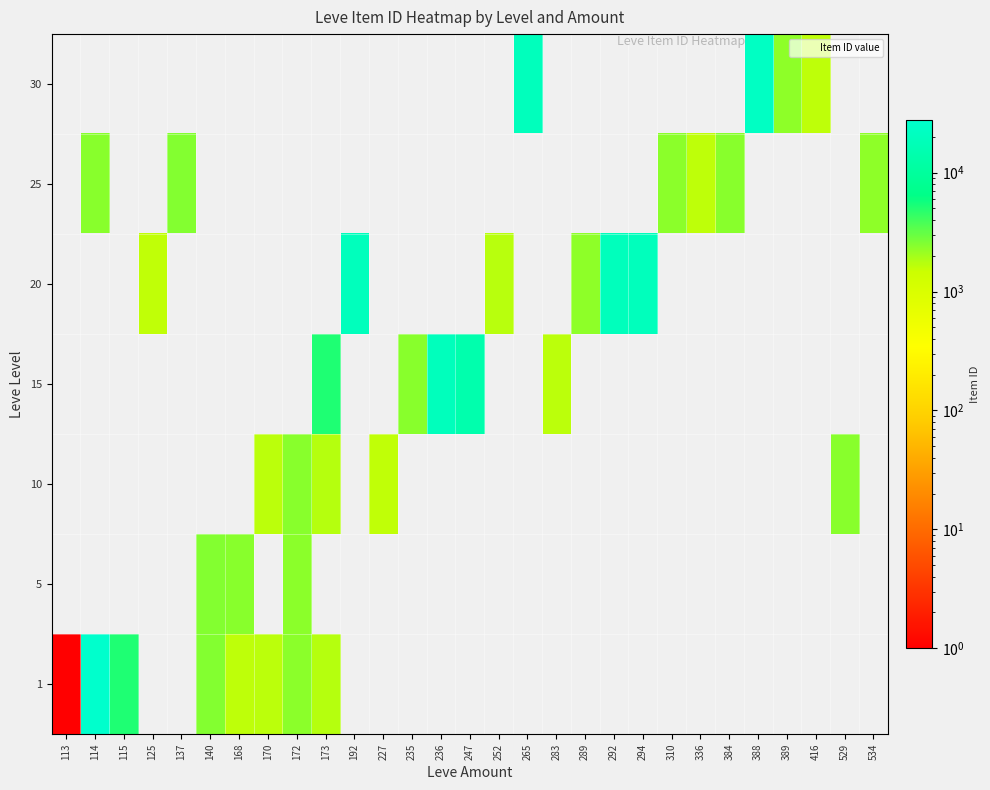

Reading left to right, list all the values displayed in this chart.

1: 113=1	114=27713	115=5091	125=0	137=0	140=2507	168=1648	170=1684	172=2342	173=1753	192=0	227=0	235=0	236=0	247=0	252=0	265=0	283=0	289=0	292=0	294=0	310=0	336=0	384=0	388=0	389=0	416=0	529=0	534=0
5: 113=0	114=0	115=0	125=0	137=0	140=2481	168=2392	170=0	172=2342	173=0	192=0	227=0	235=0	236=0	247=0	252=0	265=0	283=0	289=0	292=0	294=0	310=0	336=0	384=0	388=0	389=0	416=0	529=0	534=0
10: 113=0	114=0	115=0	125=0	137=0	140=0	168=0	170=1684	172=2393	173=1753	192=0	227=1605	235=0	236=0	247=0	252=0	265=0	283=0	289=0	292=0	294=0	310=0	336=0	384=0	388=0	389=0	416=0	529=2419	534=0
15: 113=0	114=0	115=0	125=0	137=0	140=0	168=0	170=0	172=0	173=5092	192=0	227=0	235=2420	236=19542	247=14149	252=0	265=0	283=1686	289=0	292=0	294=0	310=0	336=0	384=0	388=0	389=0	416=0	529=0	534=0
20: 113=0	114=0	115=0	125=1609	137=0	140=0	168=0	170=0	172=0	173=0	192=19538	227=0	235=0	236=0	247=0	252=1694	265=0	283=0	289=2318	292=19535	294=19546	310=0	336=0	384=0	388=0	389=0	416=0	529=0	534=0
25: 113=0	114=2421	115=0	125=0	137=2485	140=0	168=0	170=0	172=0	173=0	192=0	227=0	235=0	236=0	247=0	252=0	265=0	283=0	289=0	292=0	294=0	310=2350	336=1625	384=2397	388=0	389=0	416=0	529=0	534=2320
30: 113=0	114=0	115=0	125=0	137=0	140=0	168=0	170=0	172=0	173=0	192=0	227=0	235=0	236=0	247=0	252=0	265=19514	283=0	289=0	292=0	294=0	310=0	336=0	384=0	388=22899	389=2321	416=1633	529=0	534=0